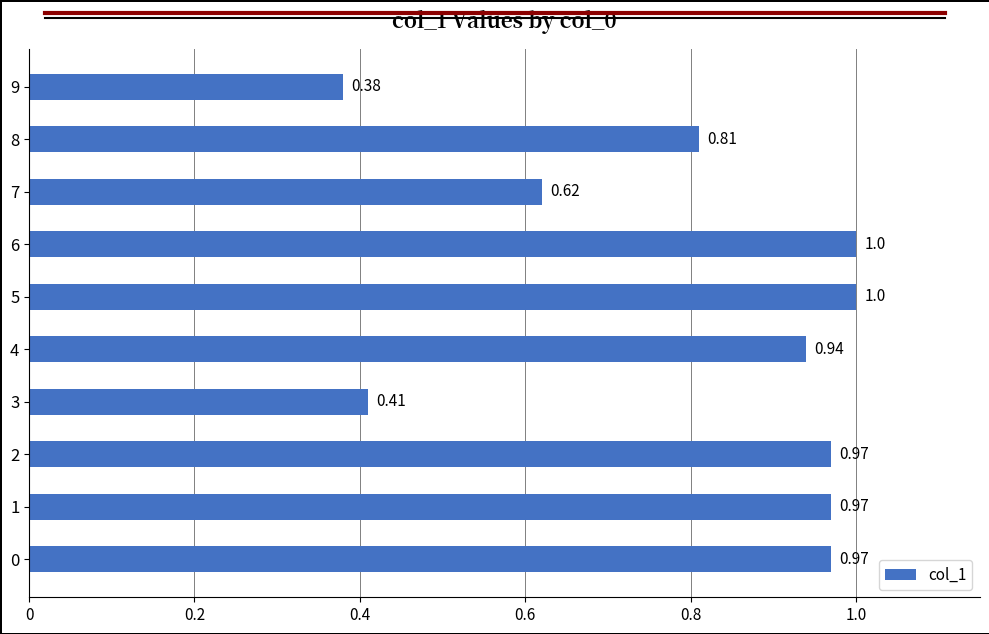

Which has a higher value, 9 or 3?

3